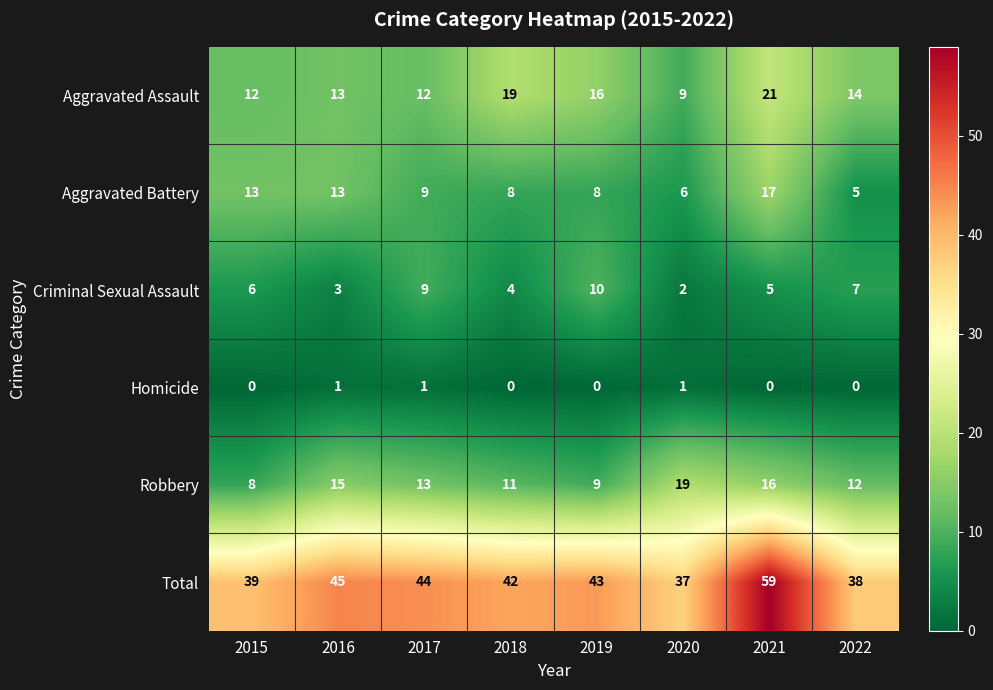

What is the minimum value for Robbery?

8